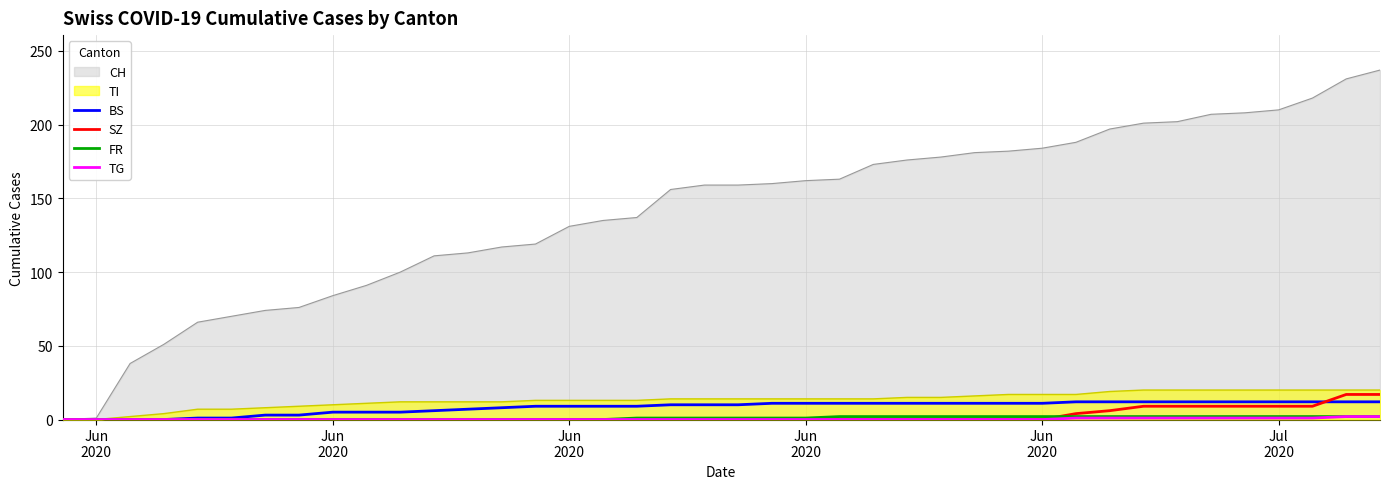

Does the chart have visible grid lines?

Yes